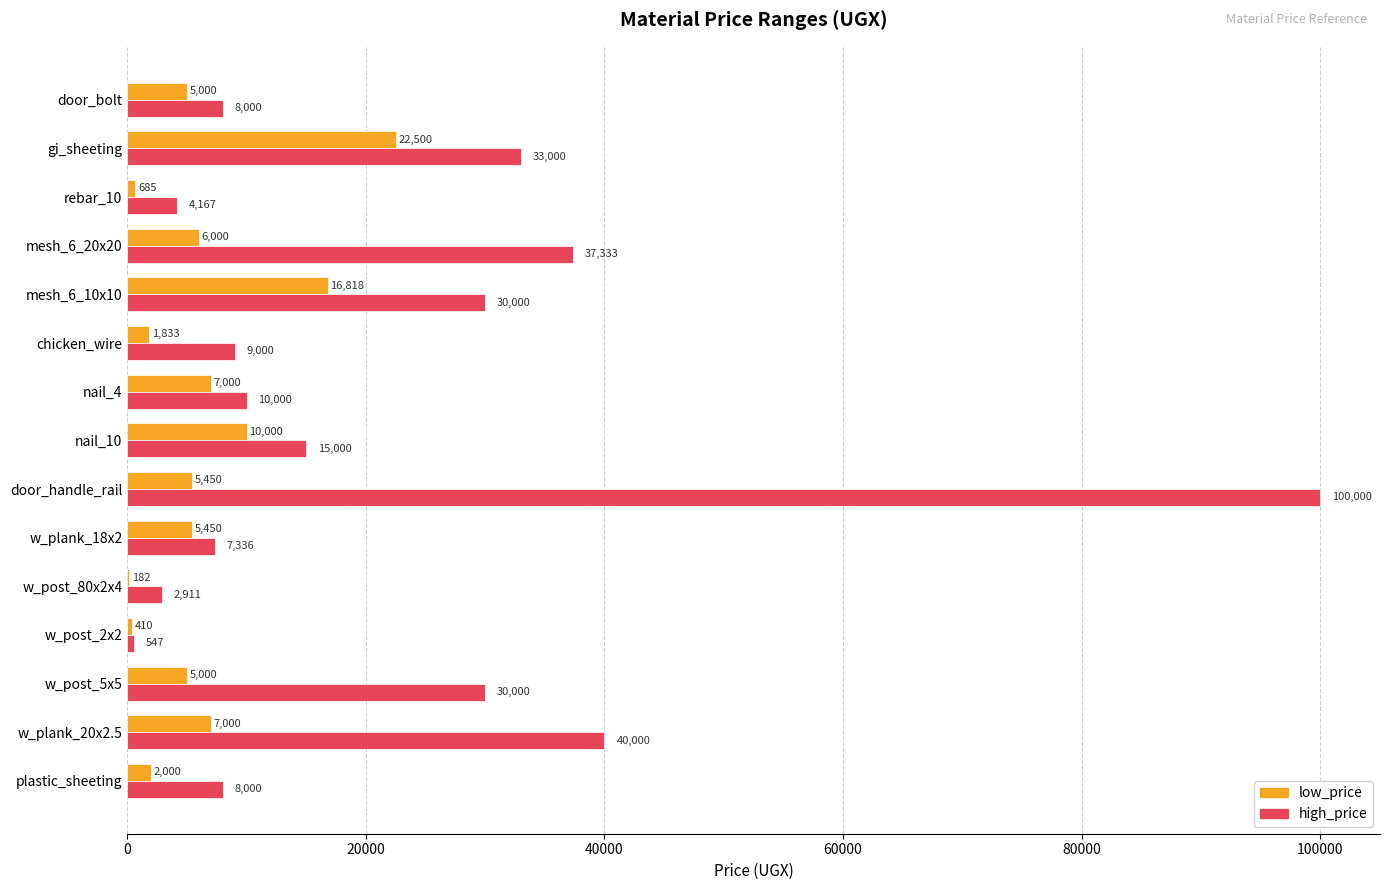

At which category does the chart reach its peak across all series?

door_handle_rail